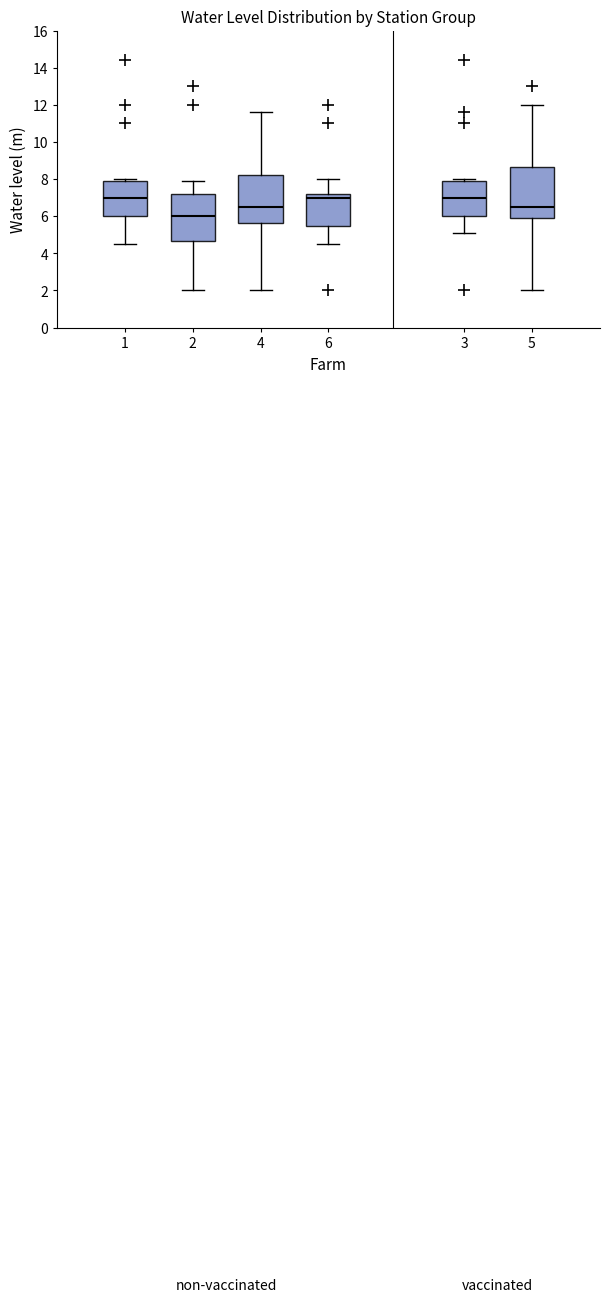

Reading left to right, transcribe this box plot: for each box, give where its median line is, the range the box spans, and where its two whiskers end, as read against the y-axis. The values are not printed on the chart, so give them approximately, as read against the axis.

1: median 7.0, box 6.0 to 8.0, whiskers 4.6 to 8.0 (just above the box's upper edge)
2: median 6.0, box 4.6 to 7.2, whiskers 2.0 to 8.0
4: median 6.6, box 5.6 to 8.2, whiskers 2.0 to 11.6
6: median 7.0, box 5.6 to 7.2, whiskers 4.6 to 8.0
3: median 7.0, box 6.0 to 8.0, whiskers 5.2 to 8.0 (just above the box's upper edge)
5: median 6.6, box 6.0 to 8.6, whiskers 2.0 to 12.0